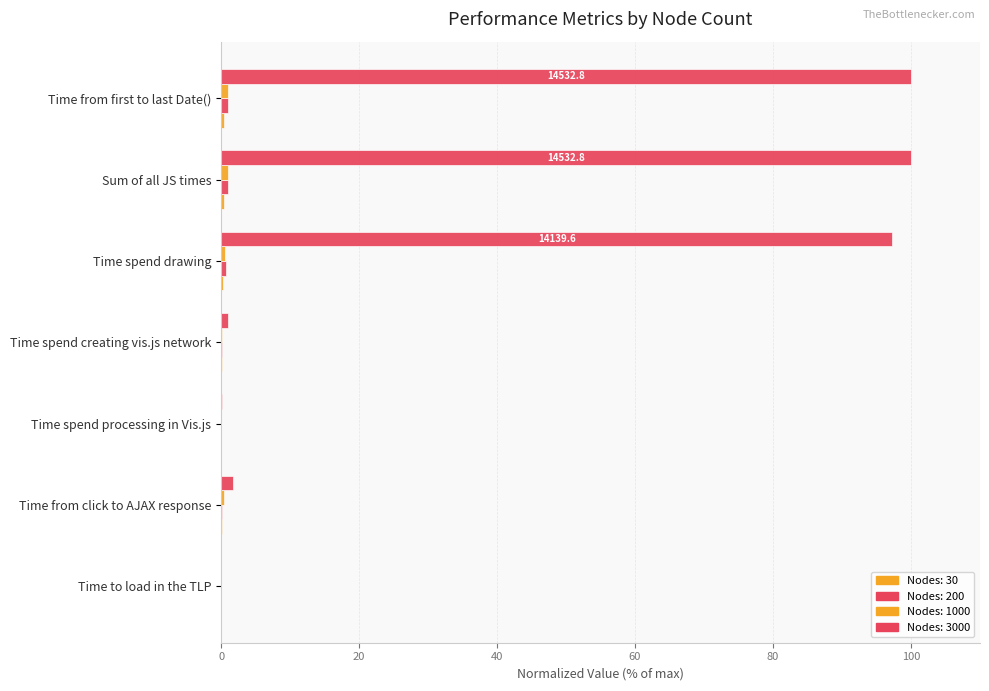

How many series are shown in this chart?

4